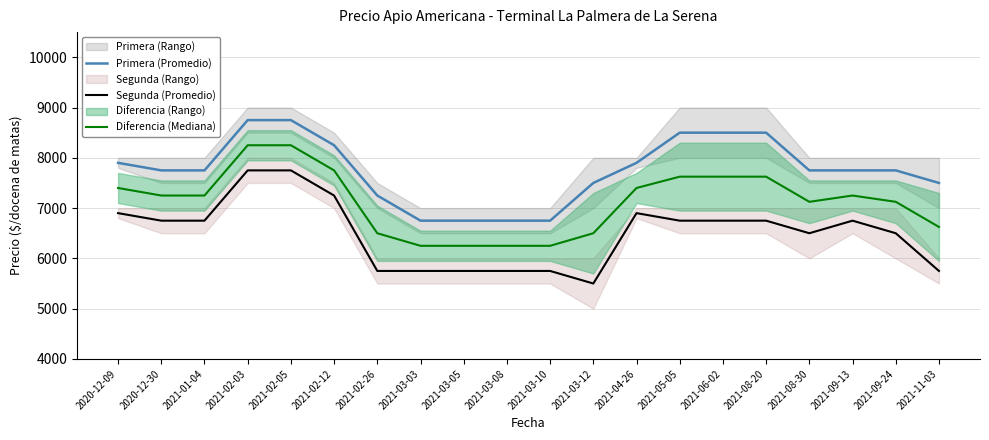

Where does the Diferencia (Mediana) series first go above 7250?

2020-12-09